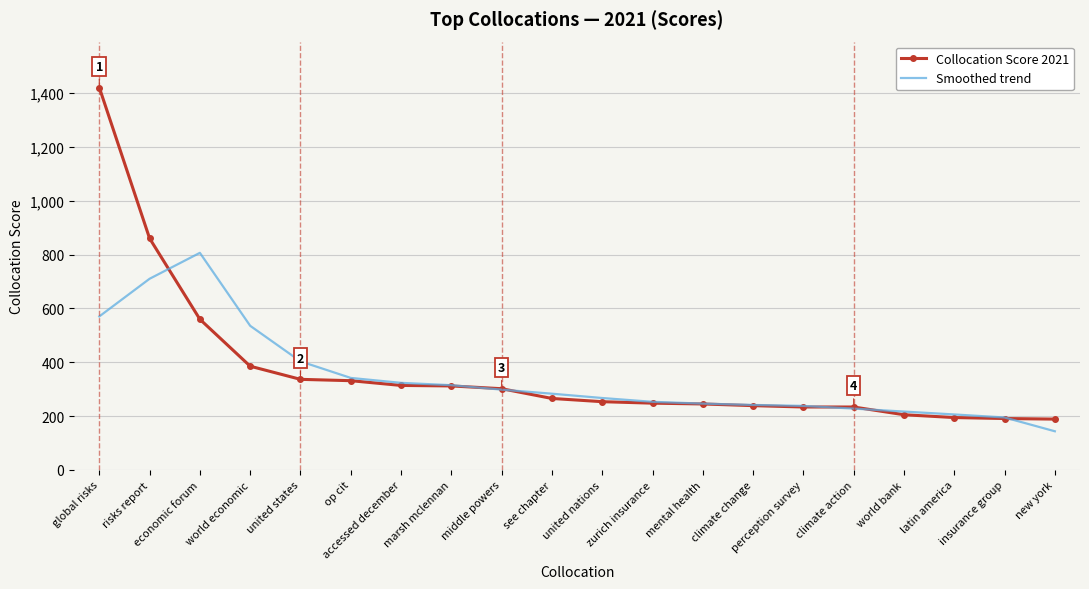

What is the spread (max minus min) of values at insurance group?

3.9